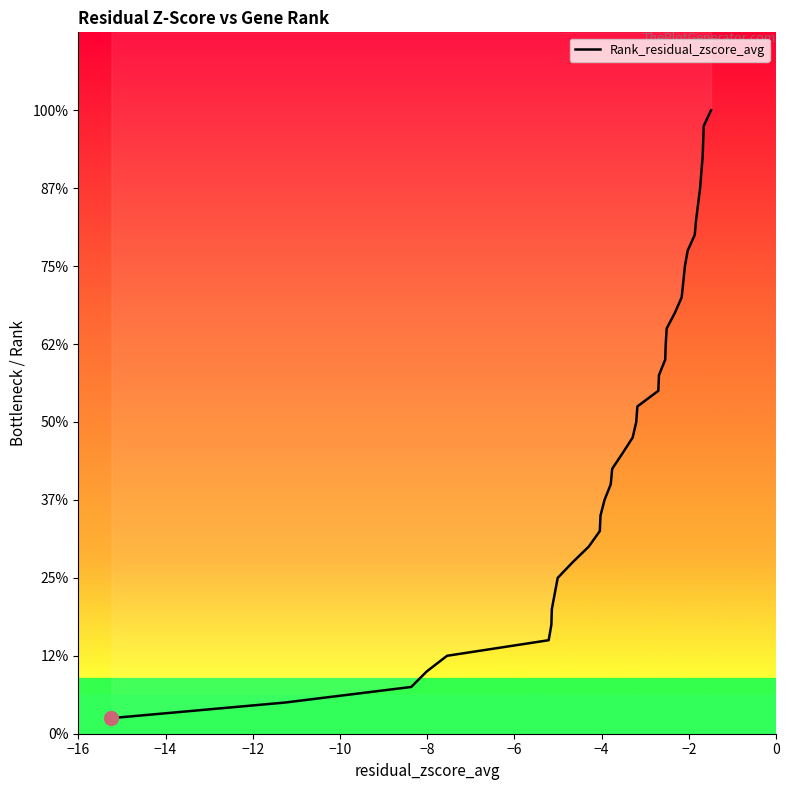

How many lines are shown in the chart?

1